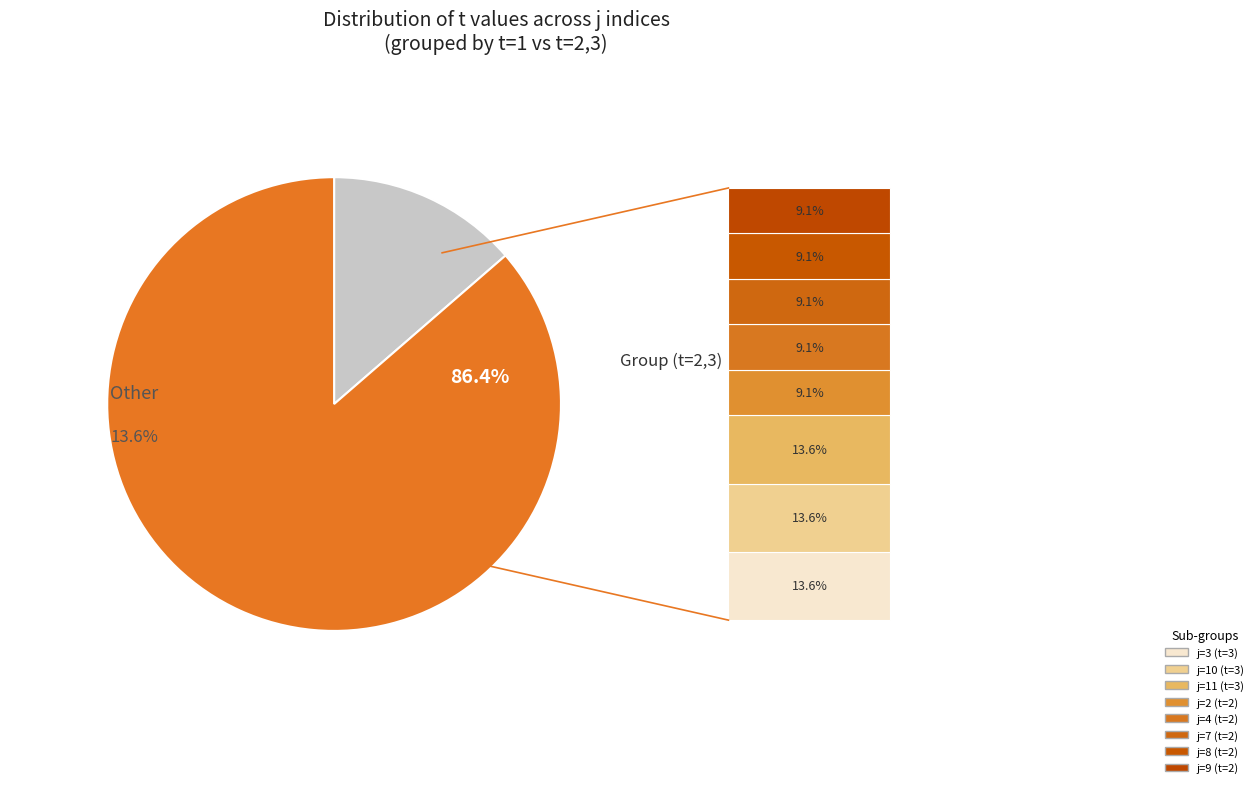

Combined, do 11 and 5 account for over 50%?

No